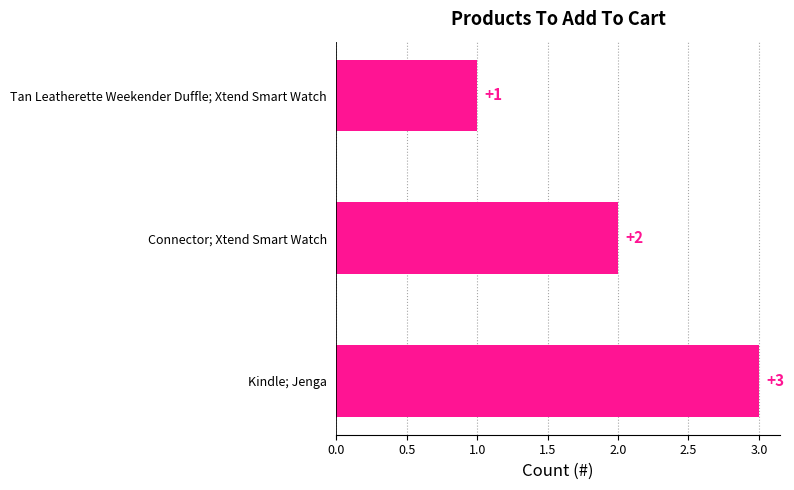

Which has a higher value, Connector; Xtend Smart Watch or Tan Leatherette Weekender Duffle; Xtend Smart Watch?

Connector; Xtend Smart Watch